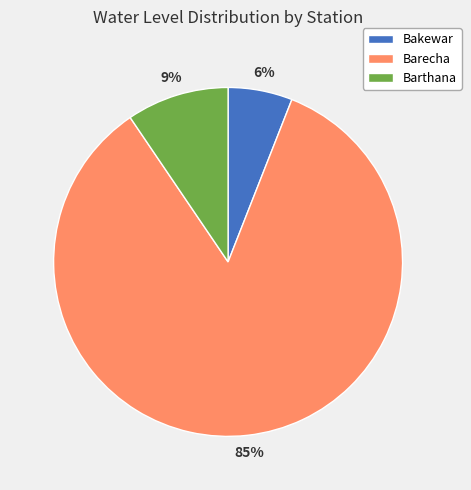

Which slice is the largest?

Barecha